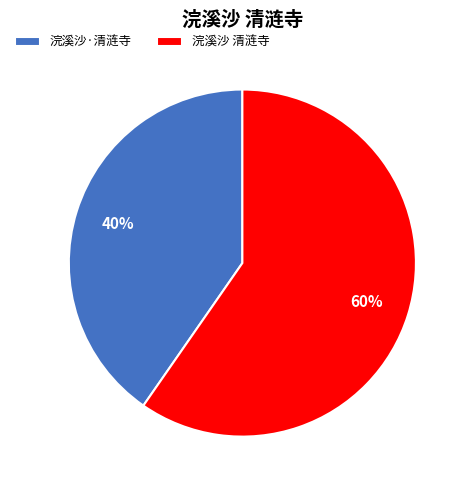

Approximately how many times larger is the value at 浣溪沙·清涟寺 compared to 浣溪沙 清涟寺?

0.7